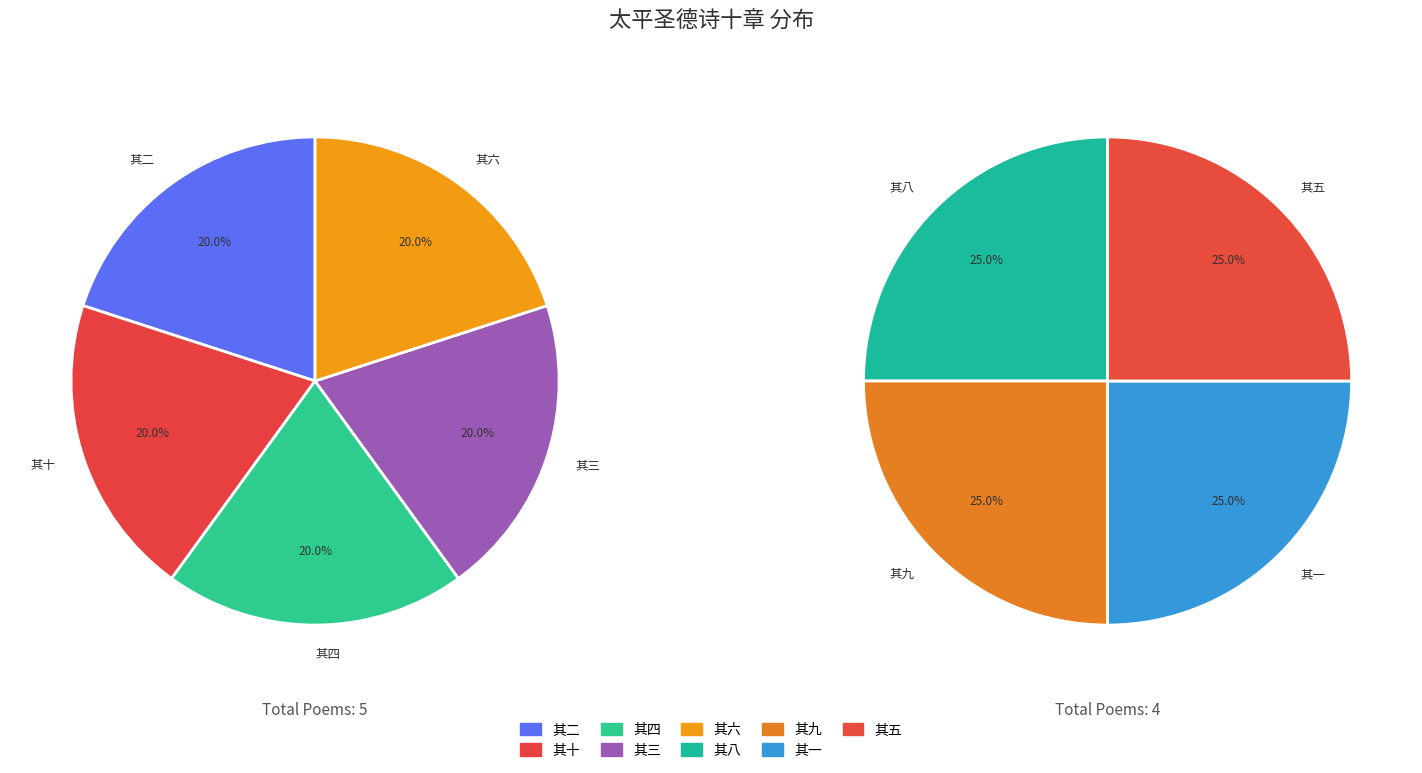

Is 其六 the majority of the pie?

No